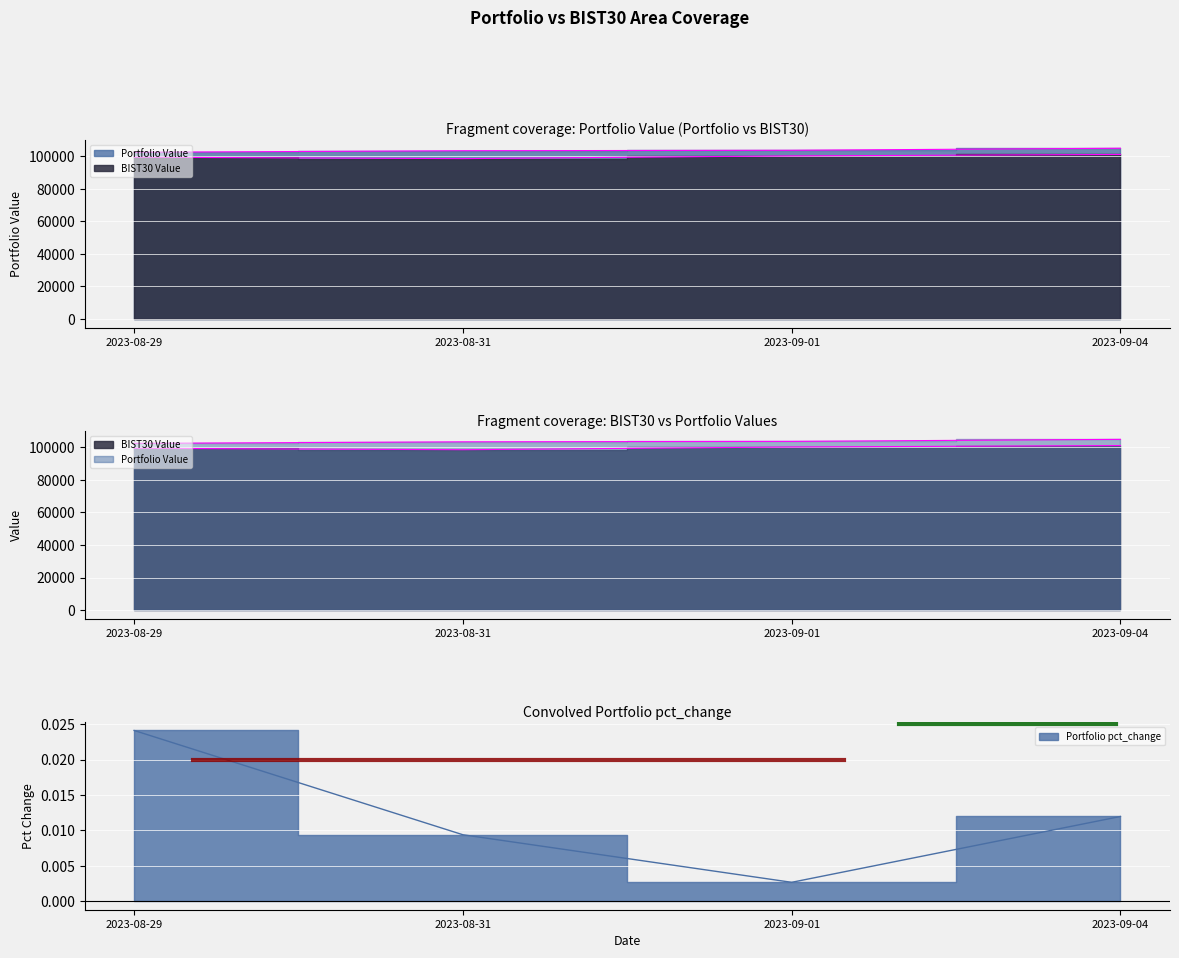

What is the maximum value shown in the chart?

104887.7